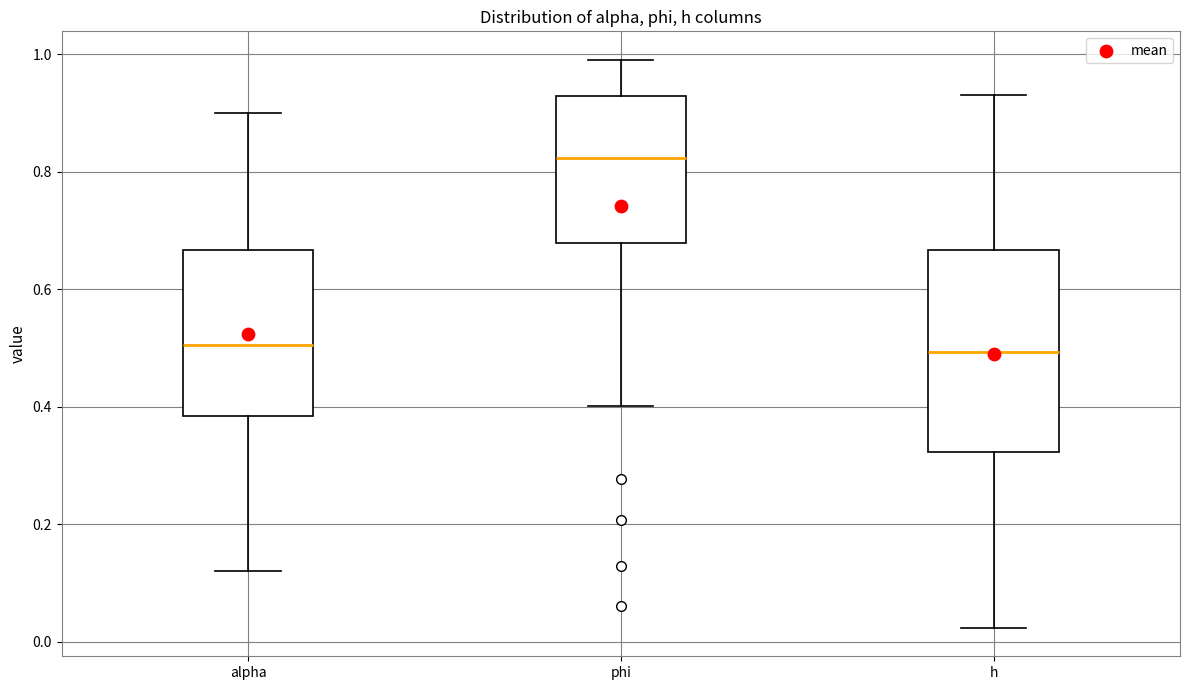

Where does the lower whisker of the box for phi end on the y-axis? The values are not printed on the chart, so give them approximately, as read against the axis.

0.40